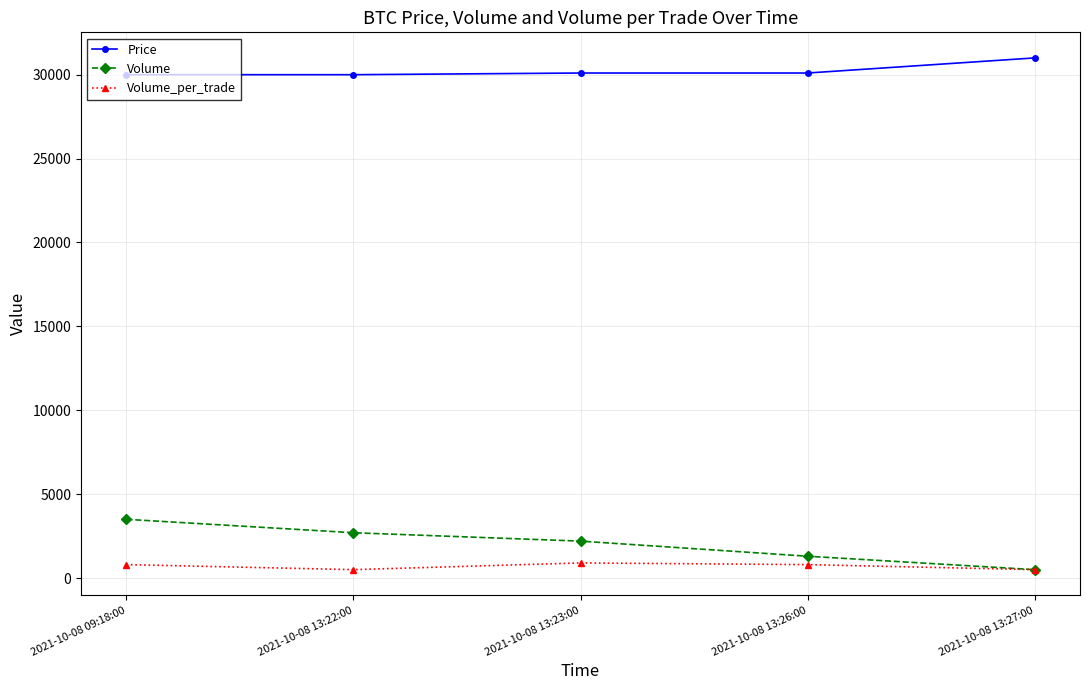

What is the value of the Volume point at the 4th from the left?

1300